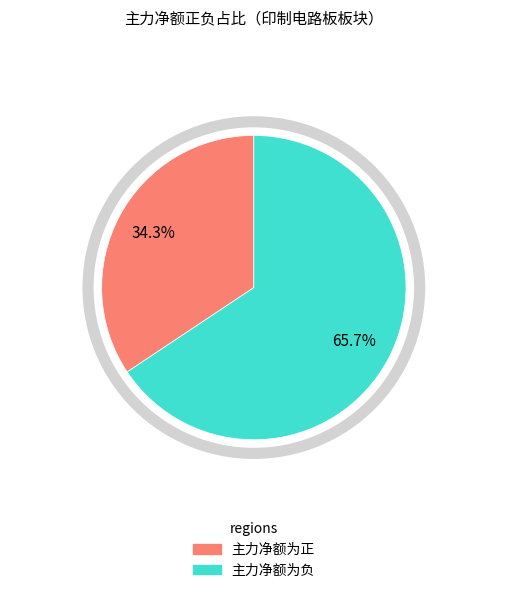

Does any single category account for the majority?

Yes